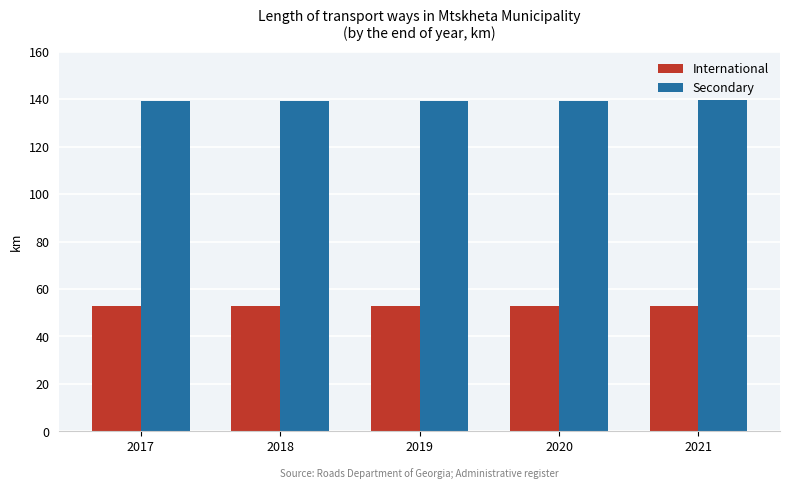

What is the difference between the highest and lowest values at 2019?

86.6